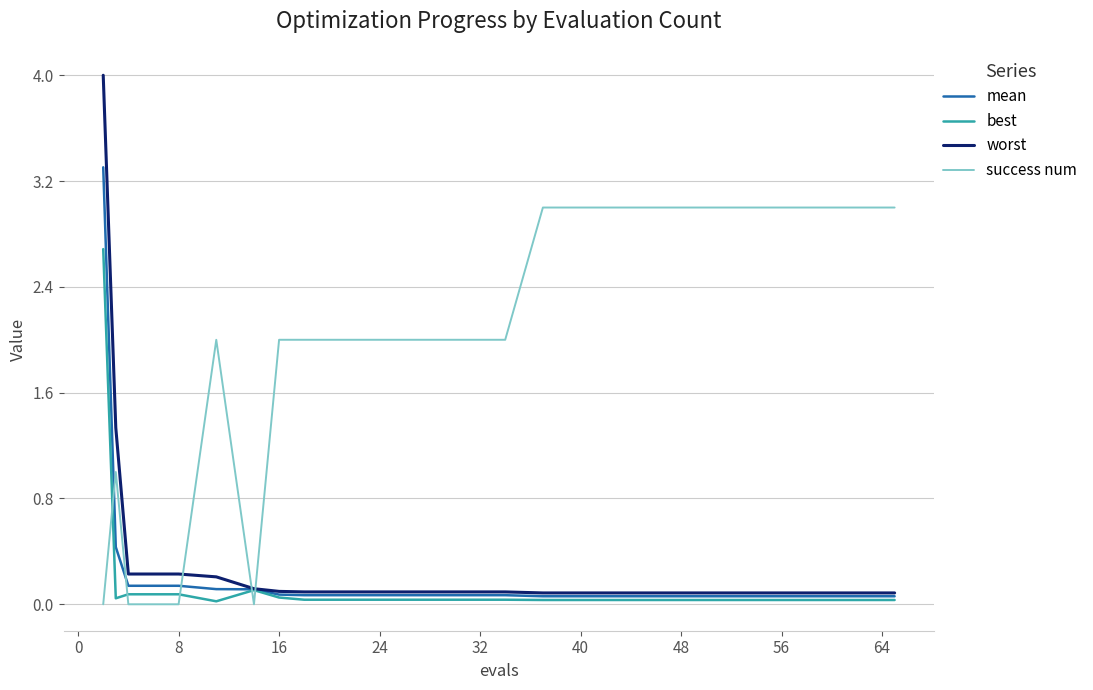

What is the maximum value shown in the chart?

4.0